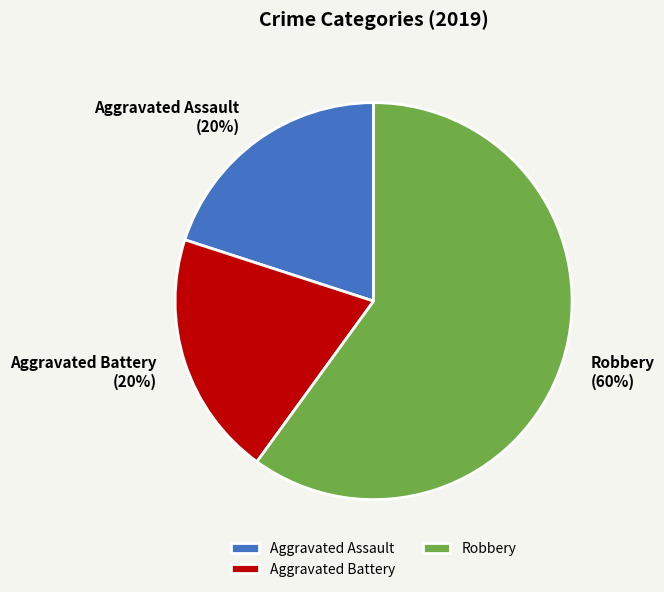

Is the sum of Aggravated Battery (20%) and Robbery (60%) greater than half?

Yes